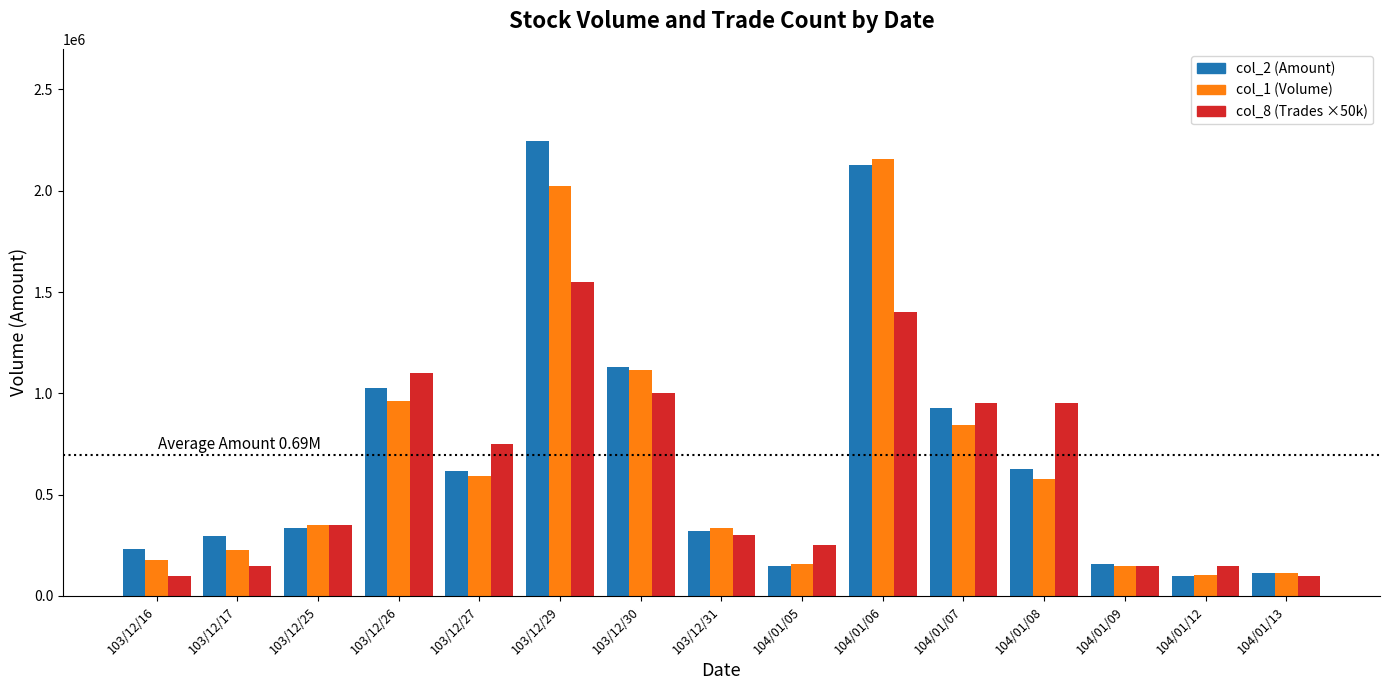

The value of col_1 (Volume) at 104/01/12 is 102000. True or false?

True